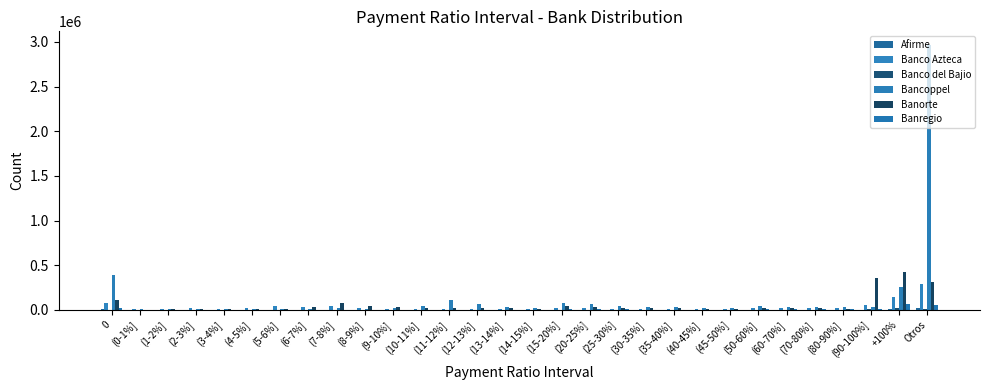

Reading left to right, extract all data points from this chart.

Afirme: 8100	78	100	140	216	967	1429	1999	1349	1095	899	843	723	684	509	466	1754	1348	1081	897	865	773	803	1441	1395	1301	1276	2087	12548	15647
Banco Azteca: 78361	6753	8659	16242	13742	16611	38410	32672	37176	16510	12761	11298	8960	7188	6301	5614	20288	15626	13057	12021	11038	10514	10429	20131	19957	19622	19605	54331	138430	288055
Banco del Bajio: 118	18	25	217	101	454	1004	957	966	690	603	668	577	575	460	420	1525	1248	922	820	717	638	655	1158	1121	1144	1192	5020	23394	13375
Bancoppel: 388346	6771	5386	4831	5206	6387	7709	10124	24650	13869	23877	46772	112533	64925	30234	22225	74173	62755	44231	32066	28369	24462	22290	38728	33674	30977	29841	35735	260262	2970903
Banorte: 115313	2219	3613	12531	7196	12032	13881	30260	78811	40986	28440	21661	18492	15900	14968	12672	46192	31090	23888	19258	16261	14420	13404	22426	17914	14765	12607	351098	423028	312071
Banregio: 20518	662	570	1046	2679	3377	2904	3098	3025	2129	1802	1613	1472	1330	1352	1268	5089	4170	3606	3344	2958	2946	2846	5574	5269	5353	5330	8057	68437	52324